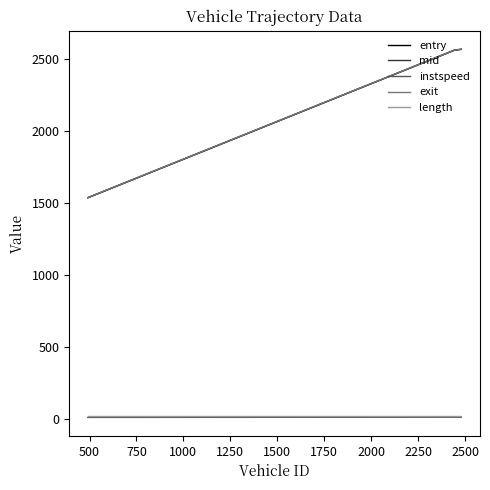

At how many categories does at least one series exceed 226?

3